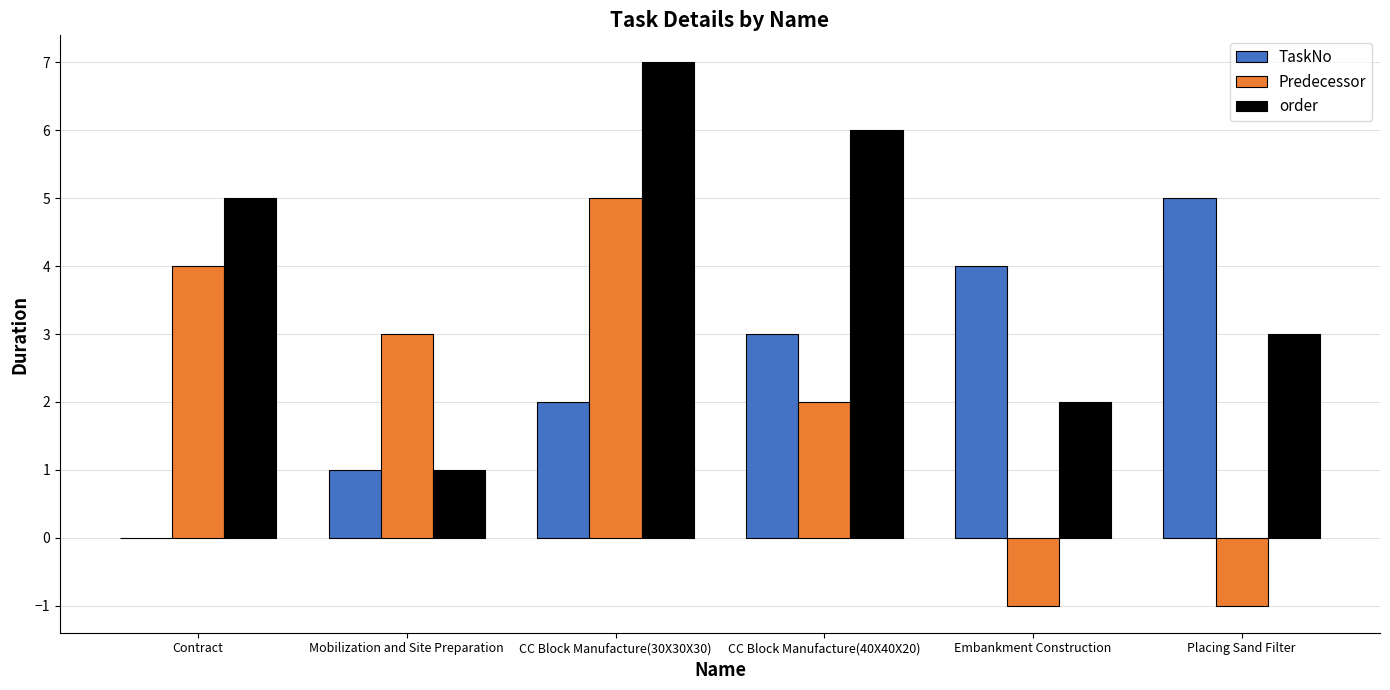

At which category is the sum across all series the highest?

CC Block Manufacture(30X30X30)